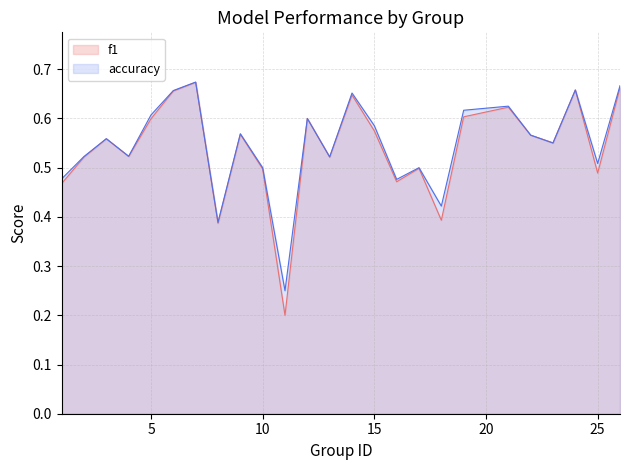

Rank the series by their maximum value, from highest to lowest.

accuracy, f1